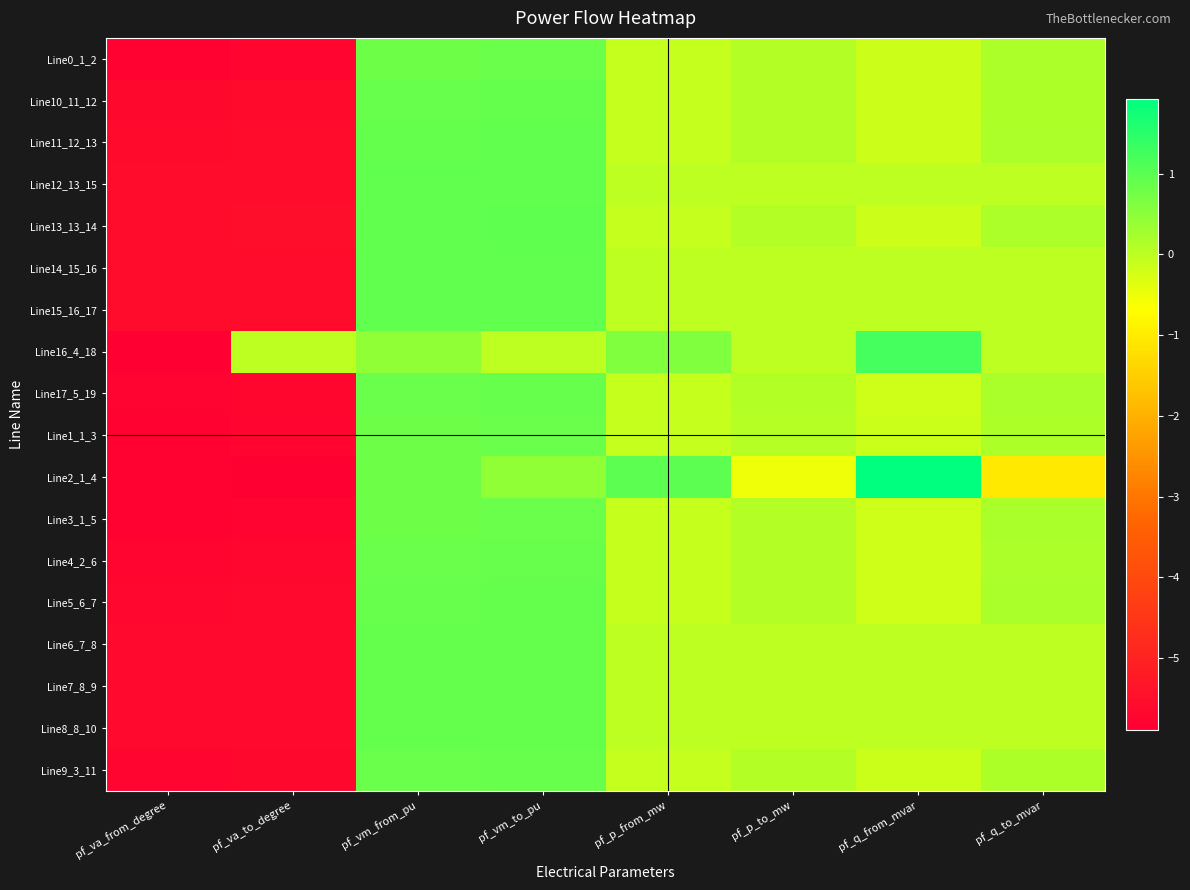

Between pf_va_from_degree and pf_vm_from_pu, which series saw the biggest shift?

Line0_1_2